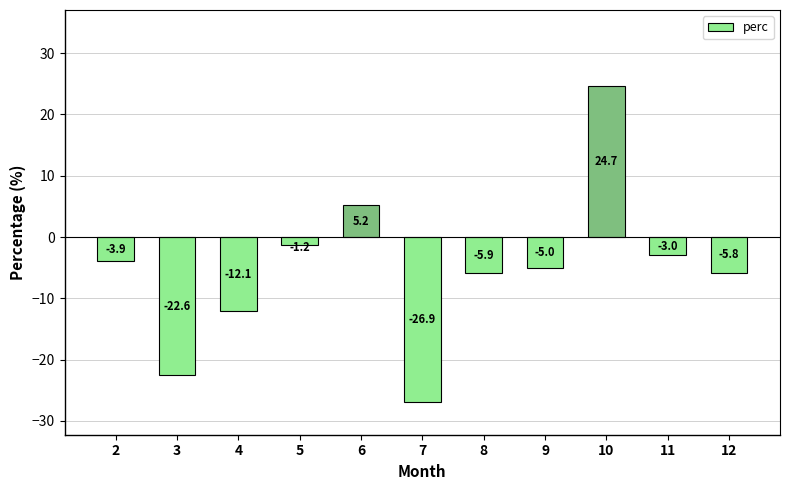

True or false: the data shows -5.0 at 9.

True